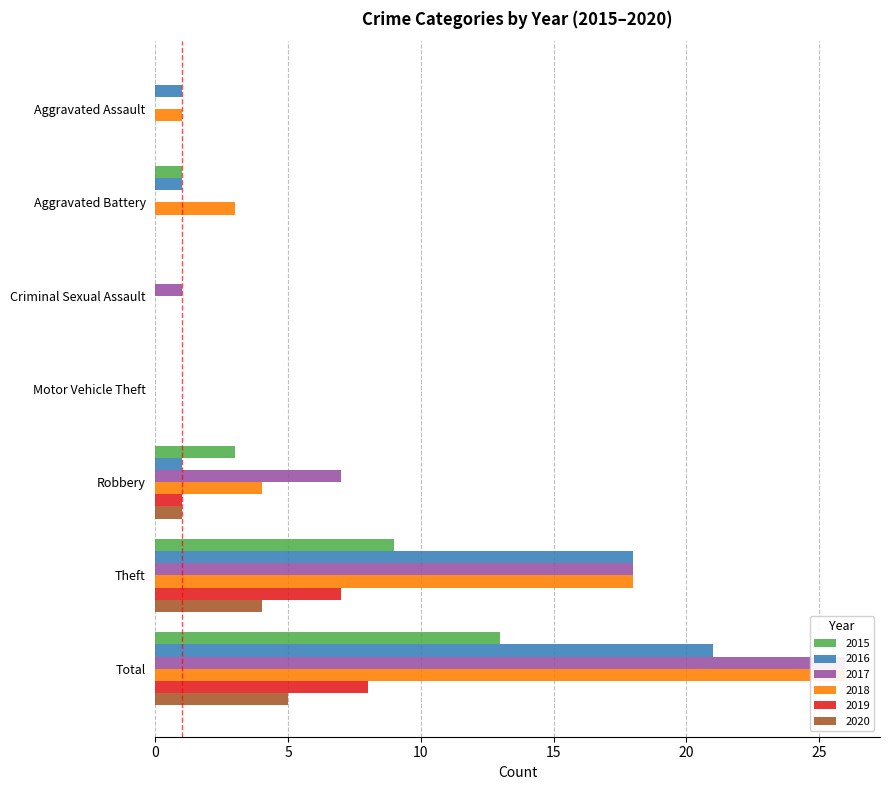

Between Criminal Sexual Assault and Motor Vehicle Theft, which series saw the biggest shift?

2017